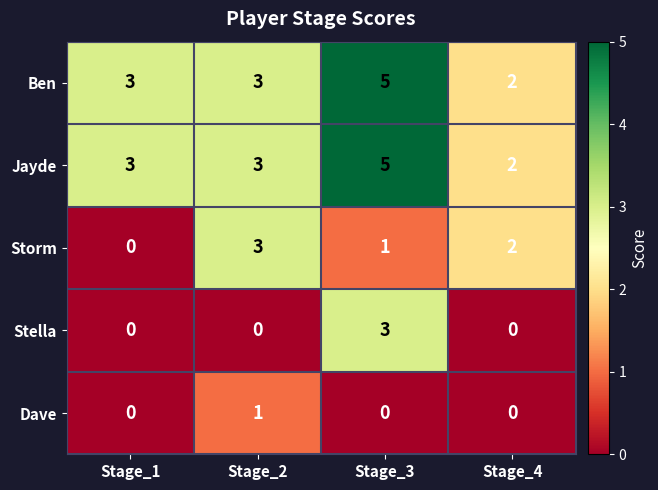

The Storm series shows 3 at Stage_2. True or false?

True